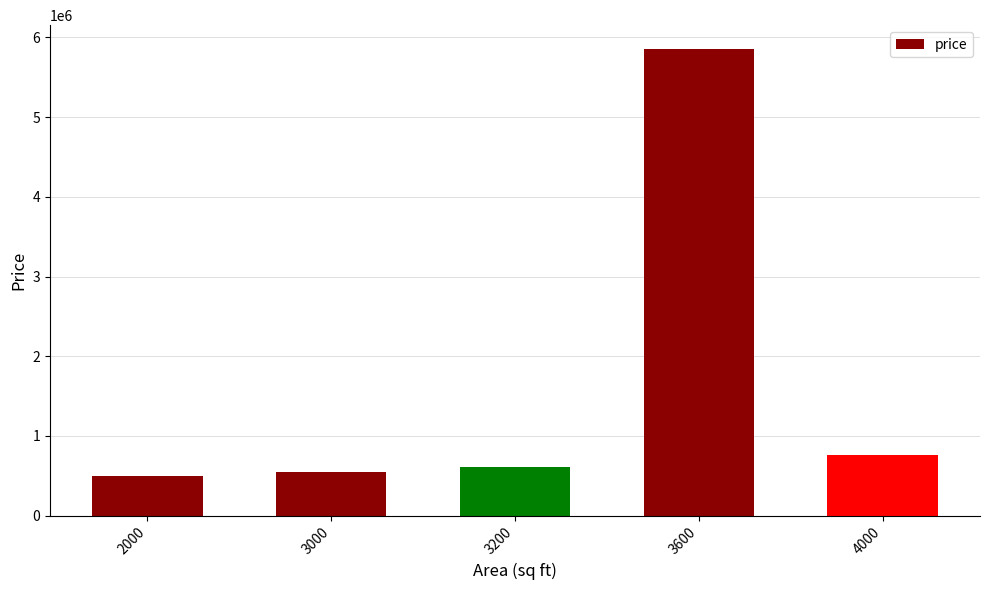

What is the maximum value shown in the chart?

5860000